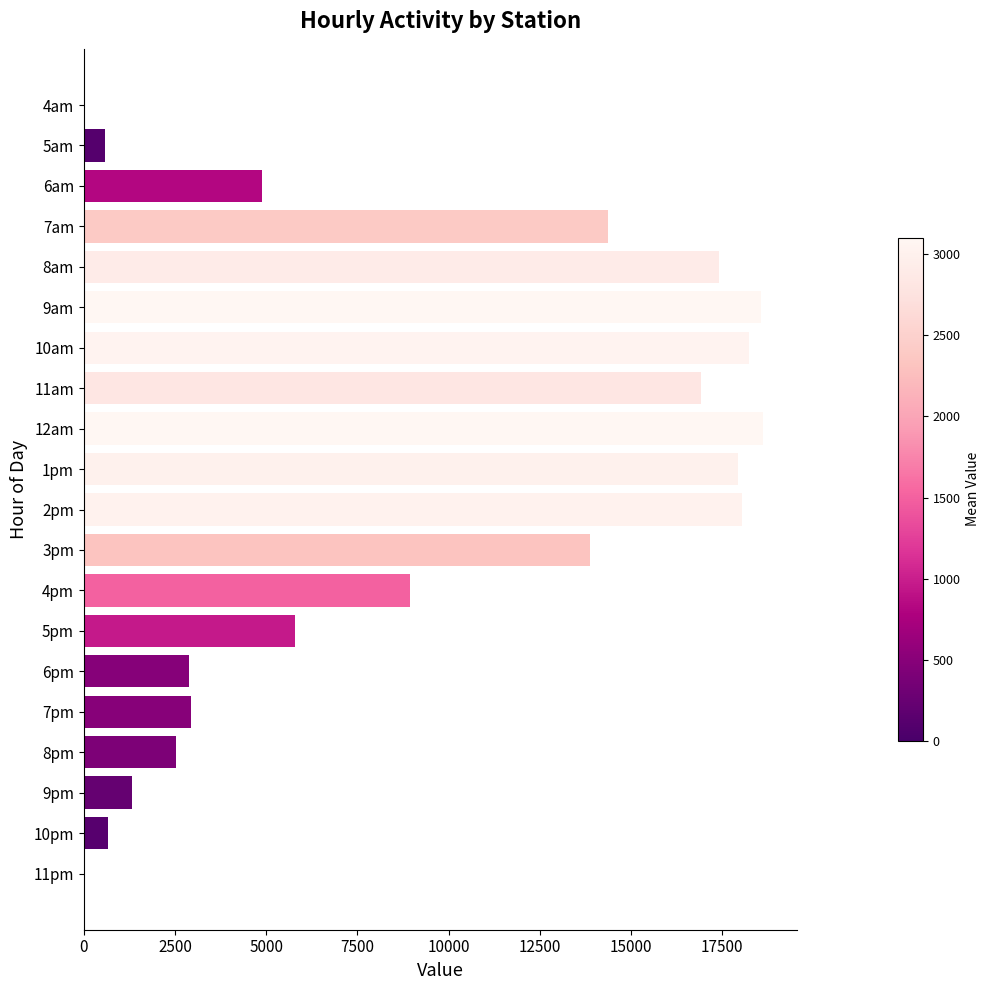

How many series are shown in this chart?

1